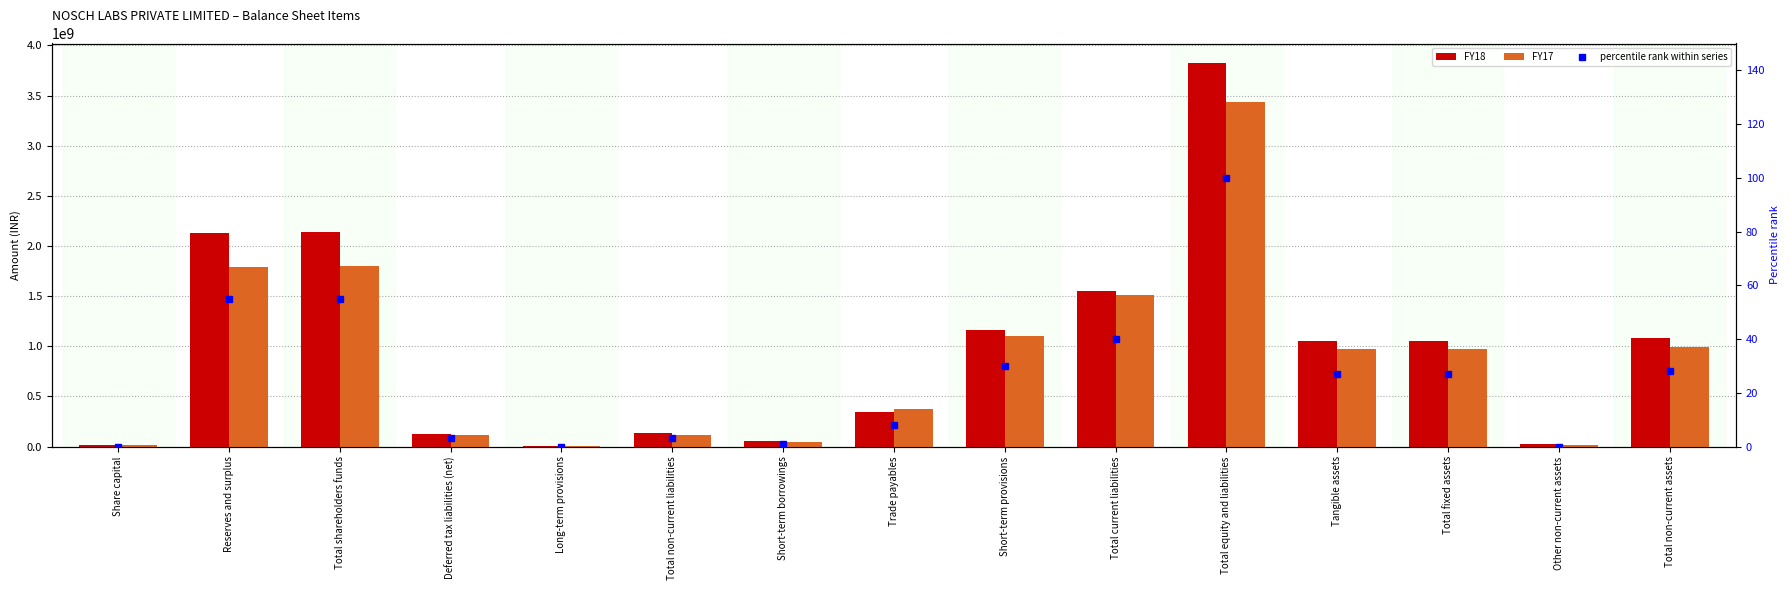

At which label is percentile rank within series closest to 50?

Reserves and surplus